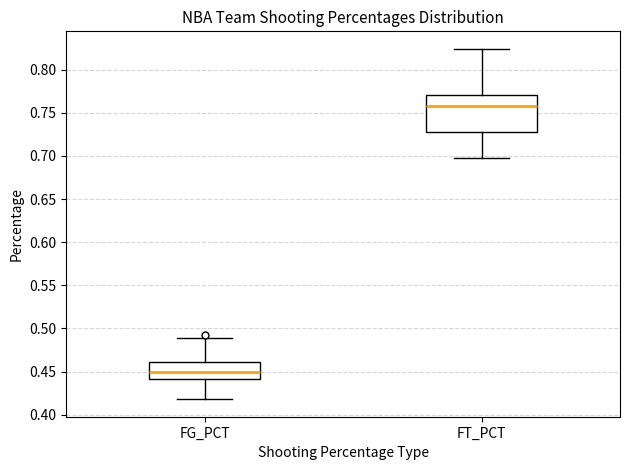

Where does the lower whisker of the box for FG_PCT end on the y-axis? The values are not printed on the chart, so give them approximately, as read against the axis.

0.420